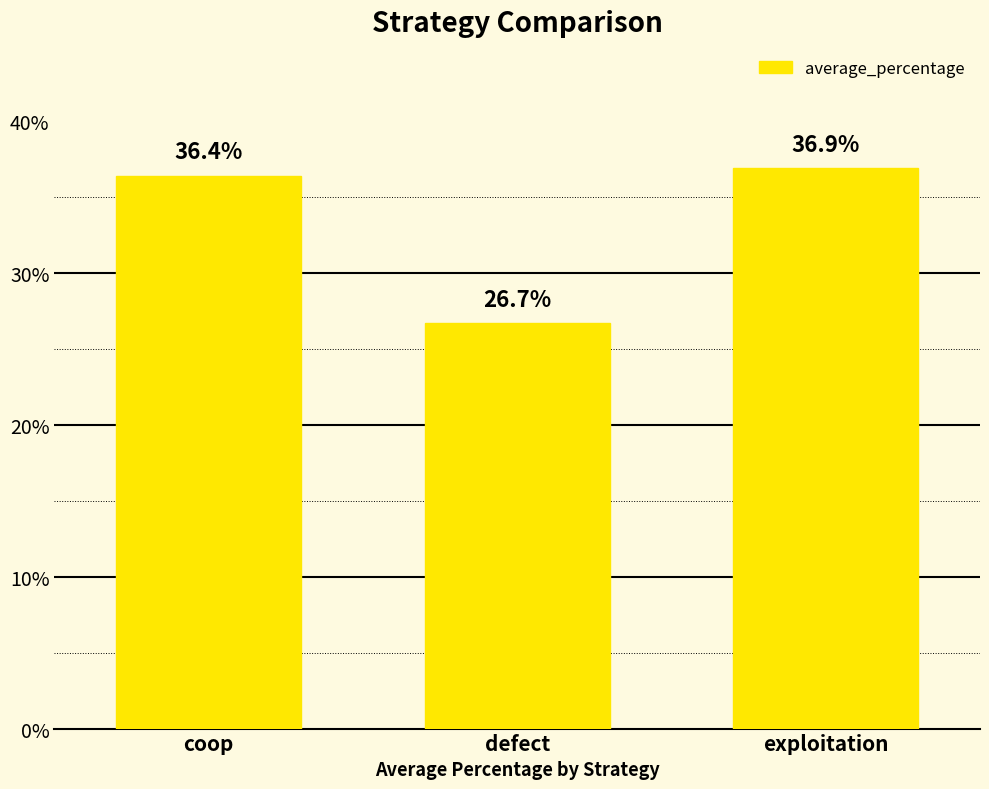

Does the chart contain any negative values?

No